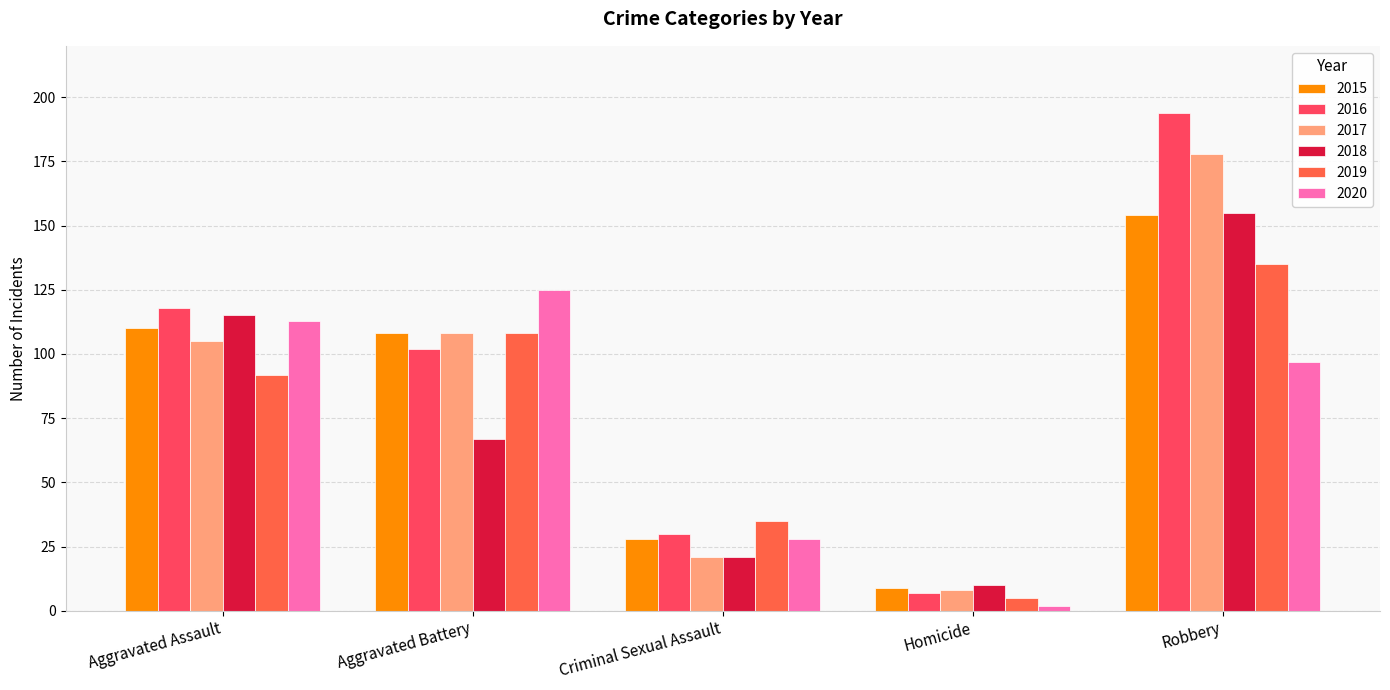

At Aggravated Assault, list the series in order from smallest to largest.

2019, 2017, 2015, 2020, 2018, 2016